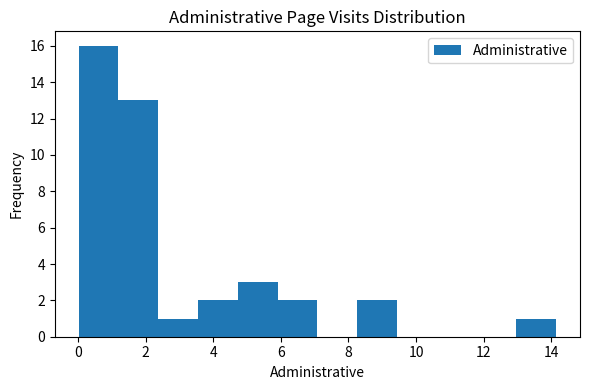

Over which range of the x-axis is the bar tallest?

0.0 to 1.2